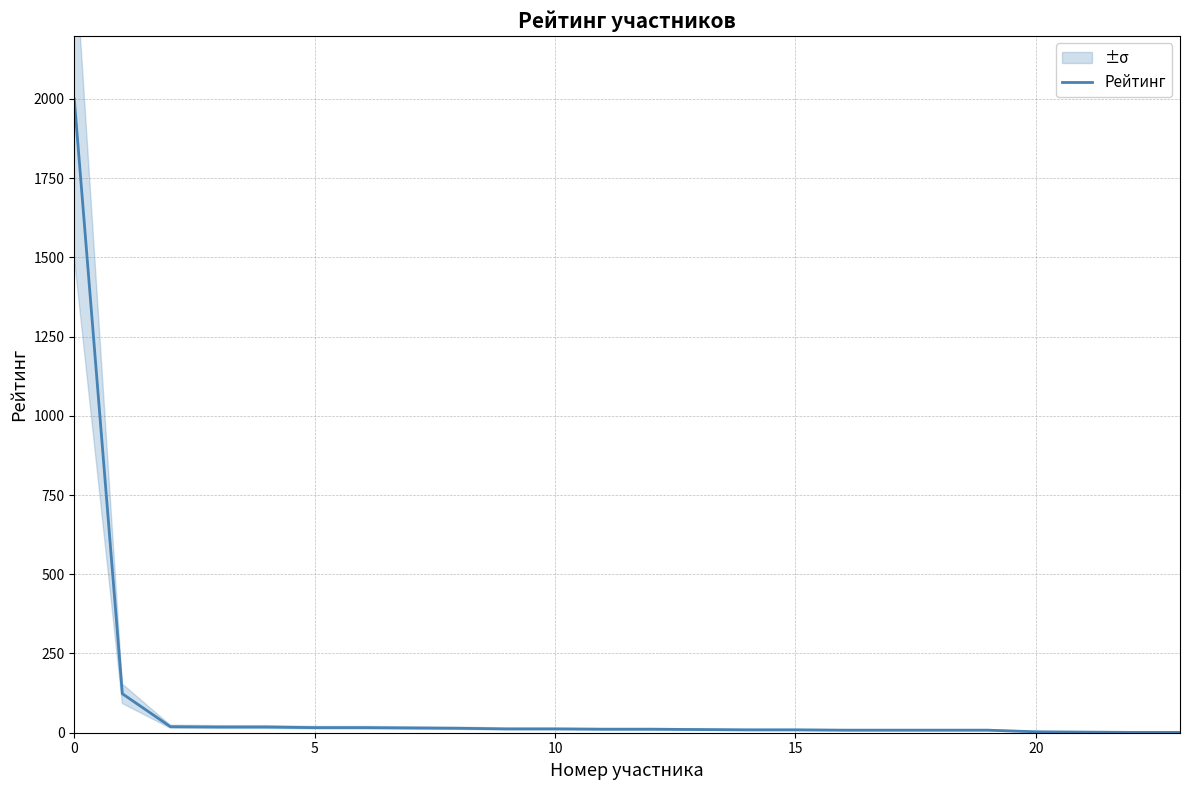

What is the value of the 8th point from the left?

15